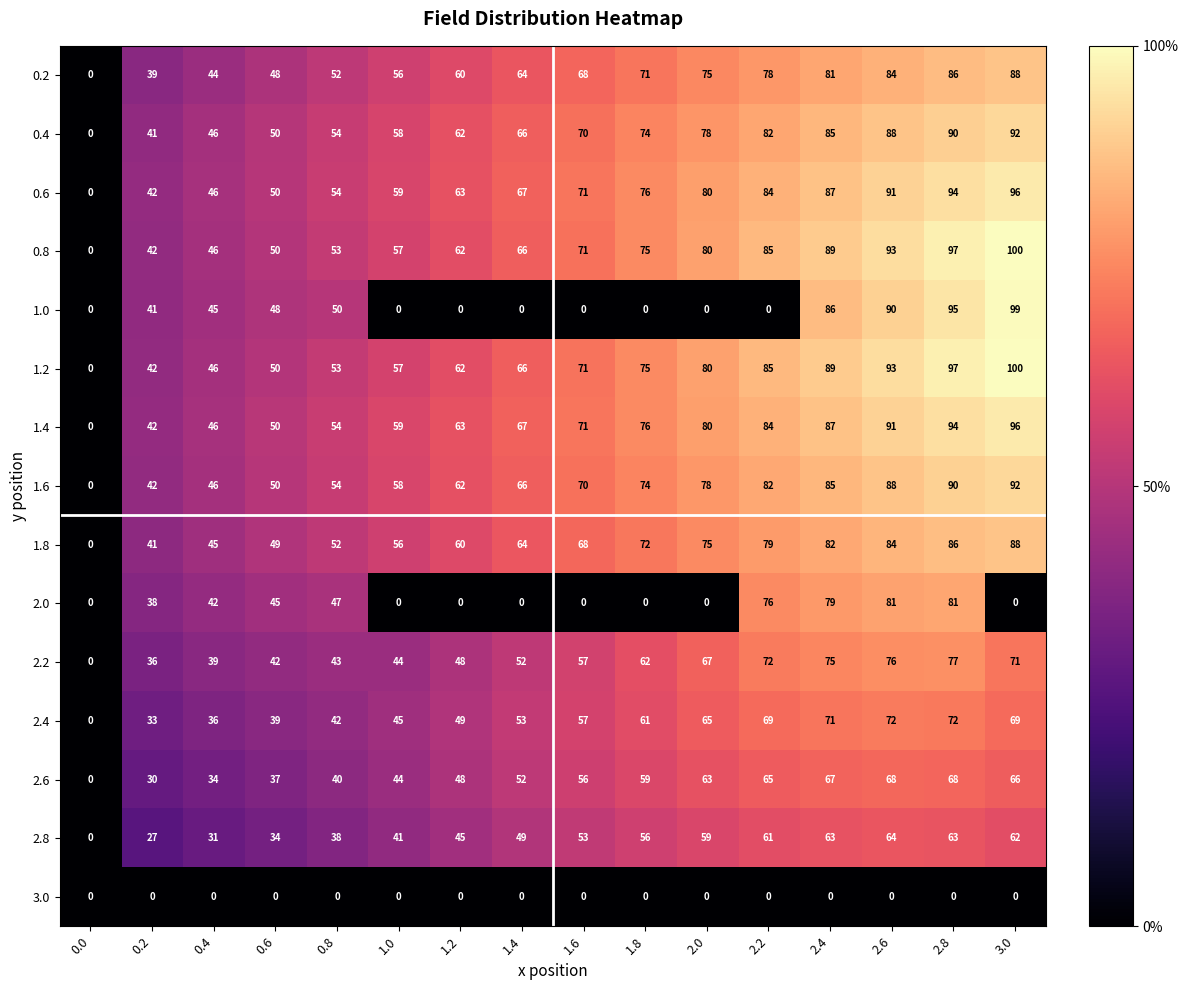

Is it true that 1.6 equals 140 at 2.0?

False